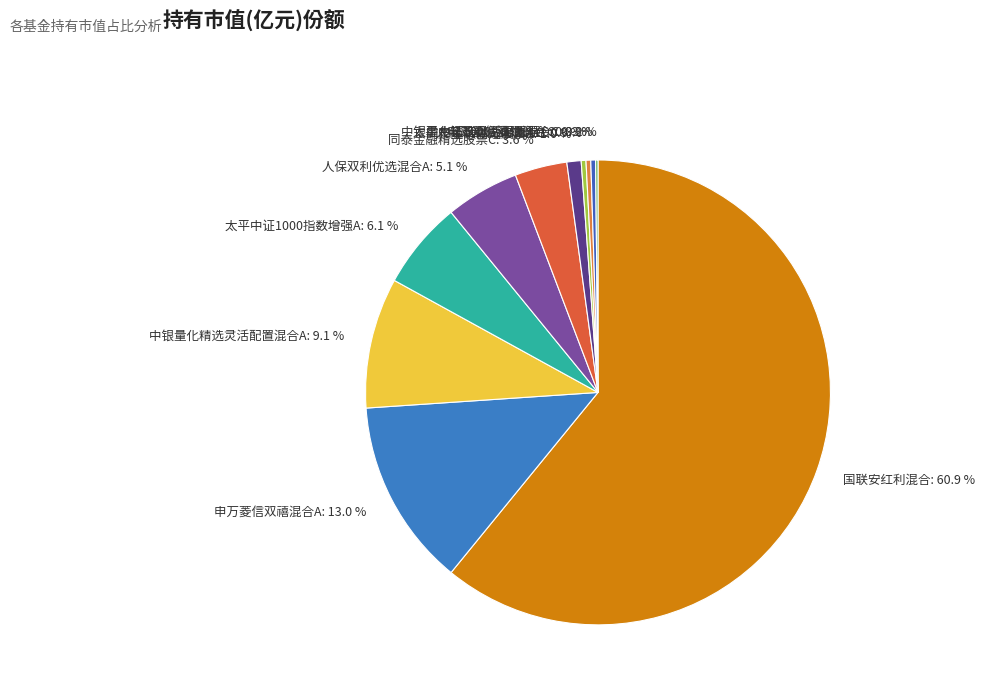

To the nearest percent, what portion does 中银量化精选灵活配置混合A represent?

9%